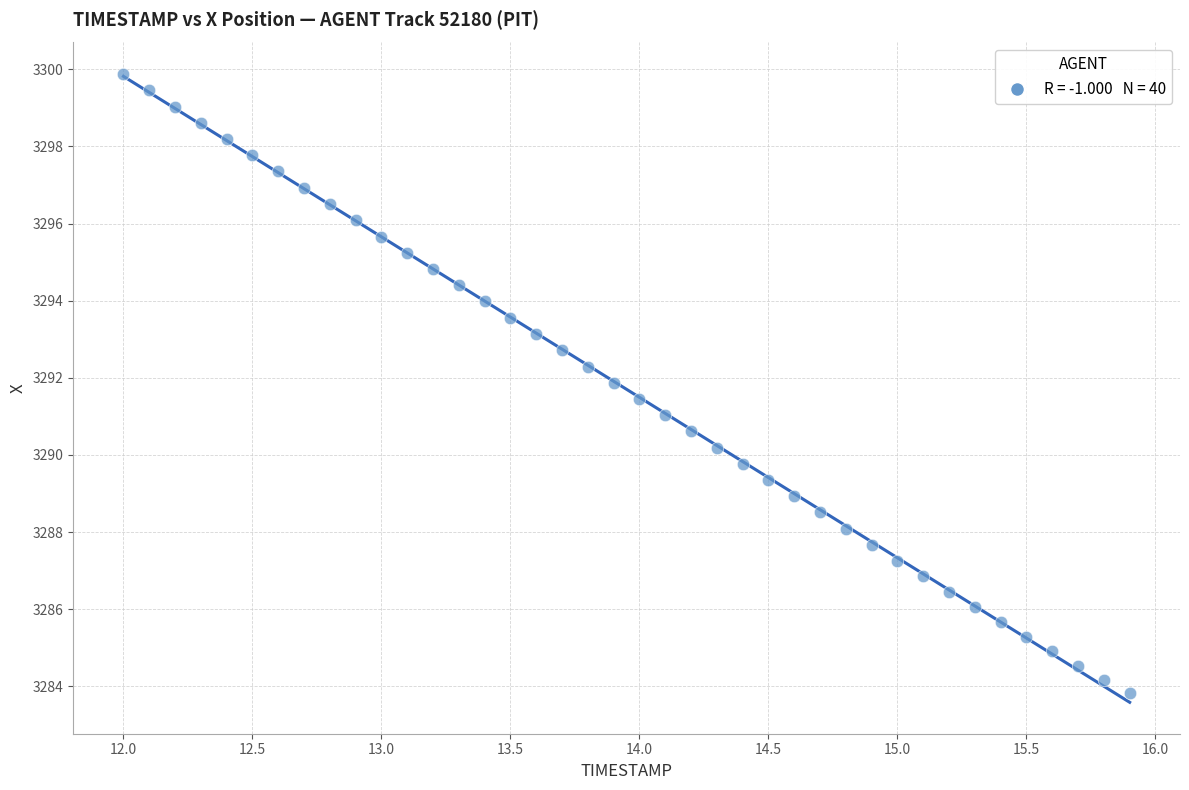

What is the range of X values (max minus min)?

3.9